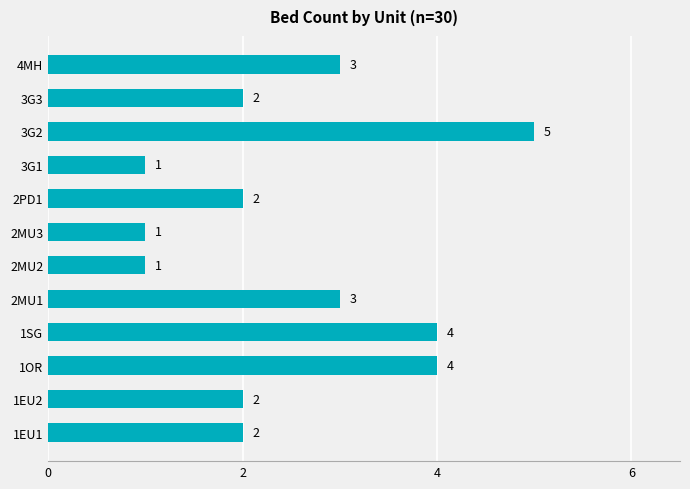

What is the difference between the maximum and minimum values?

4